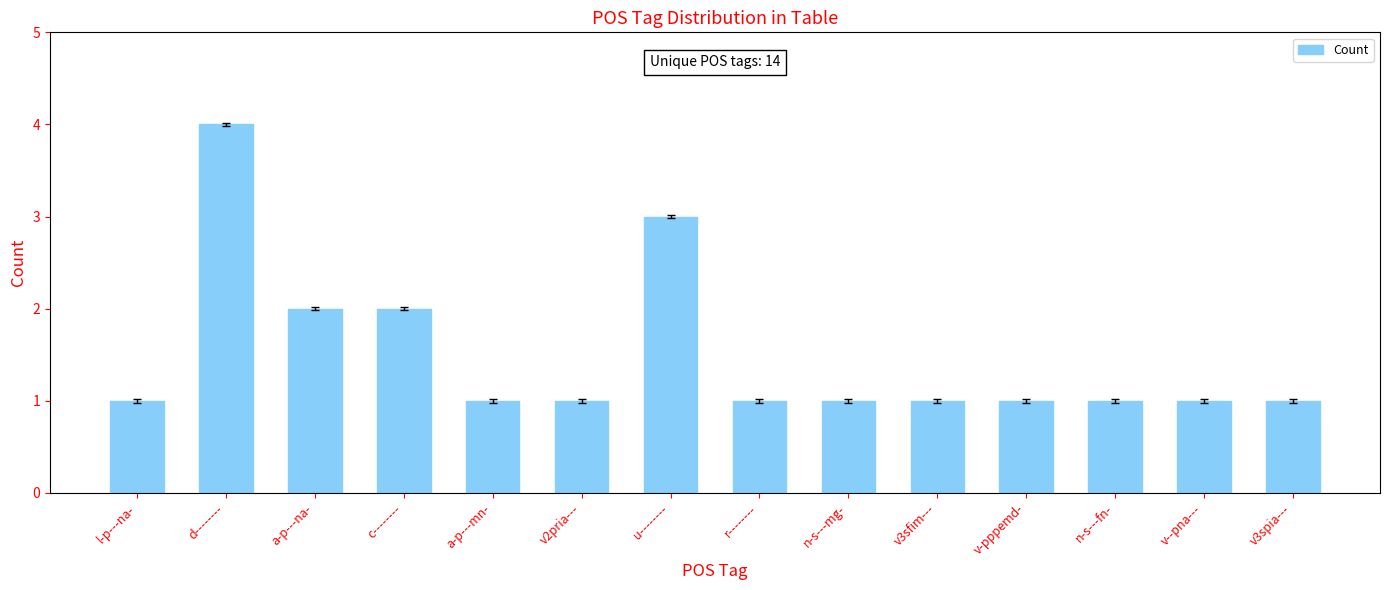

What is the greatest value displayed?

4